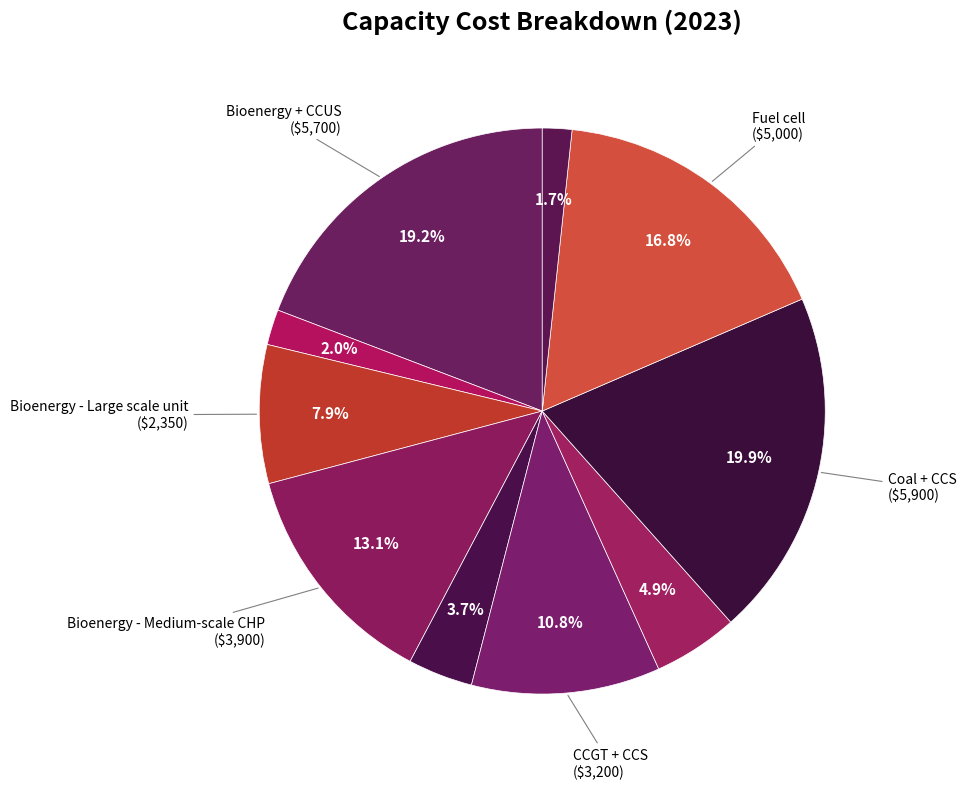

Count the number of slices in the pie.

10